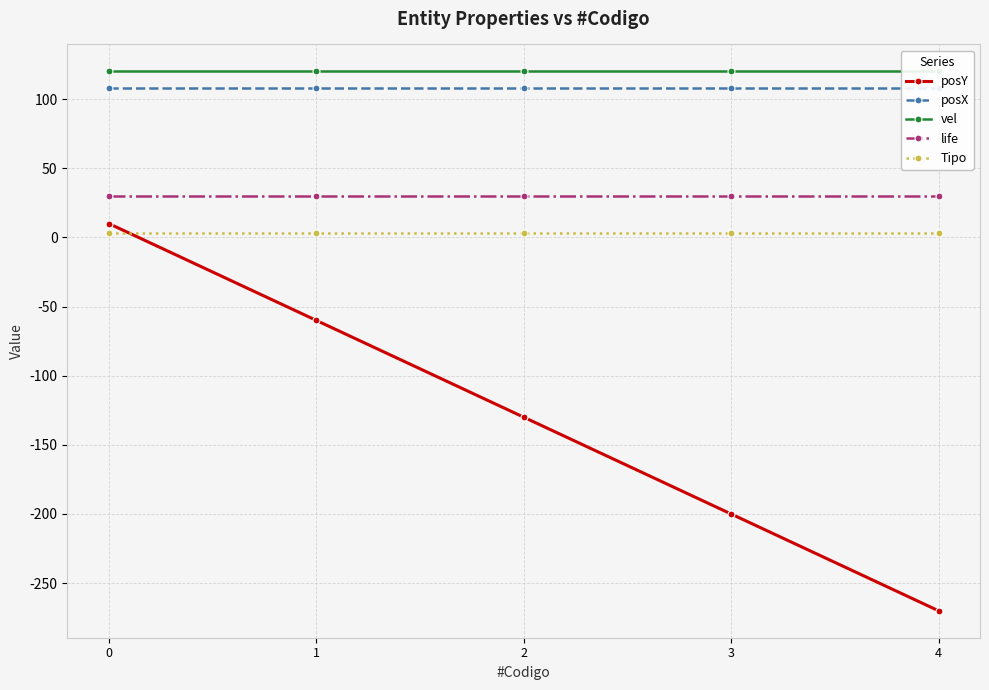

What is the greatest value displayed?

120